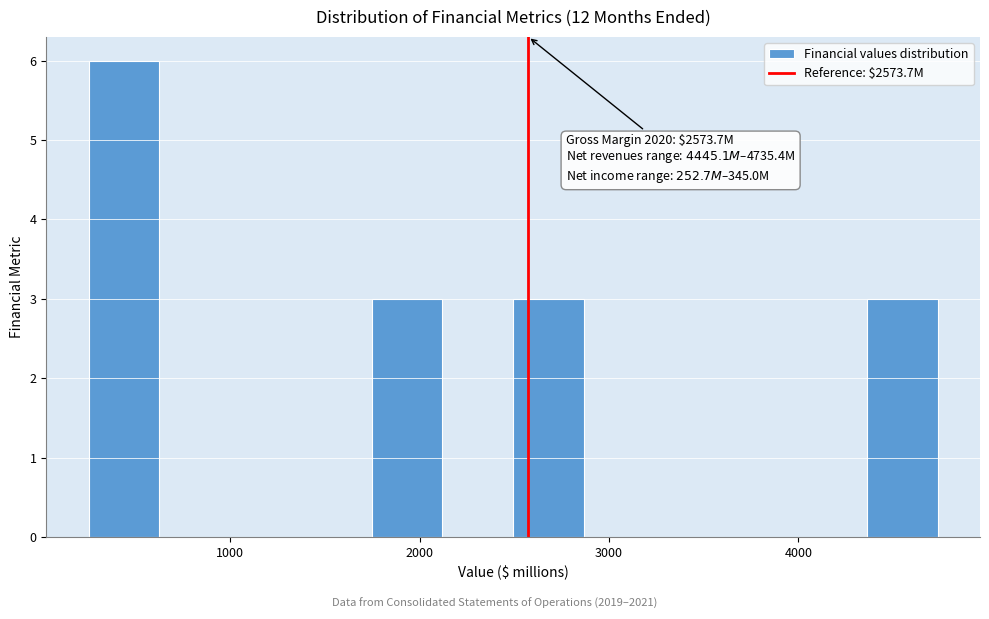

Read against the x-axis, roughly where is the centre of the tallest bar?

400